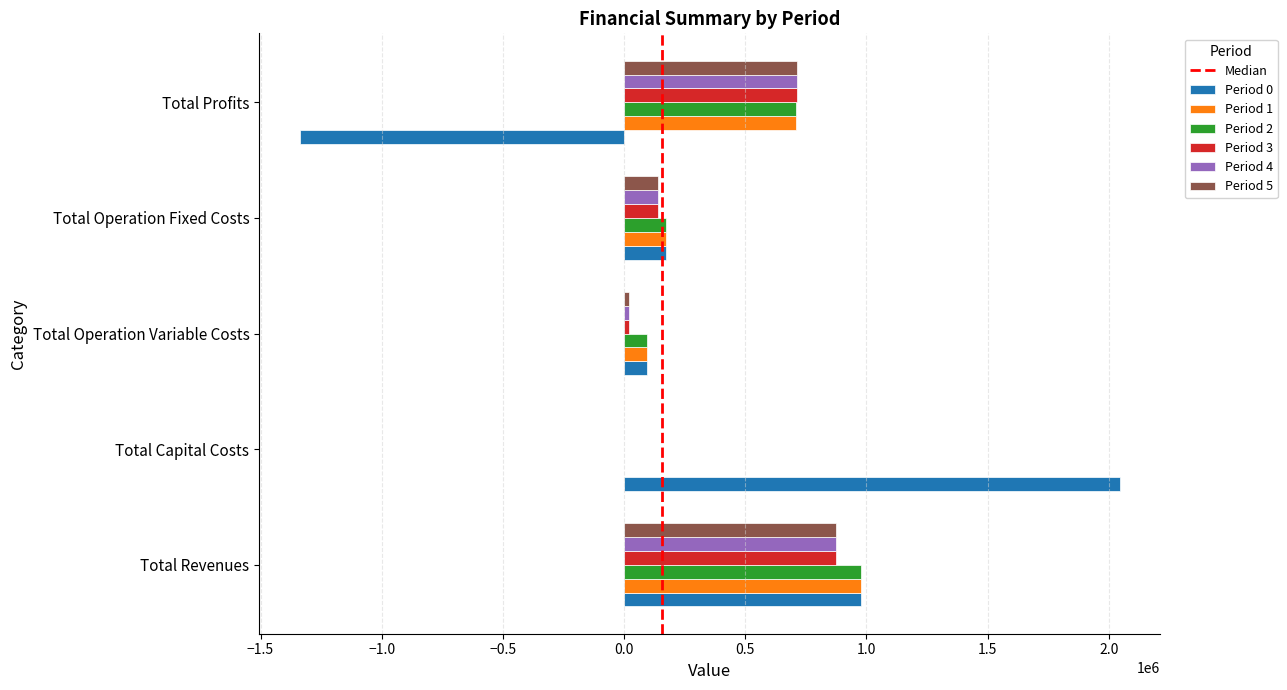

What is the total value across all series at Total Operation Fixed Costs?

934759.2